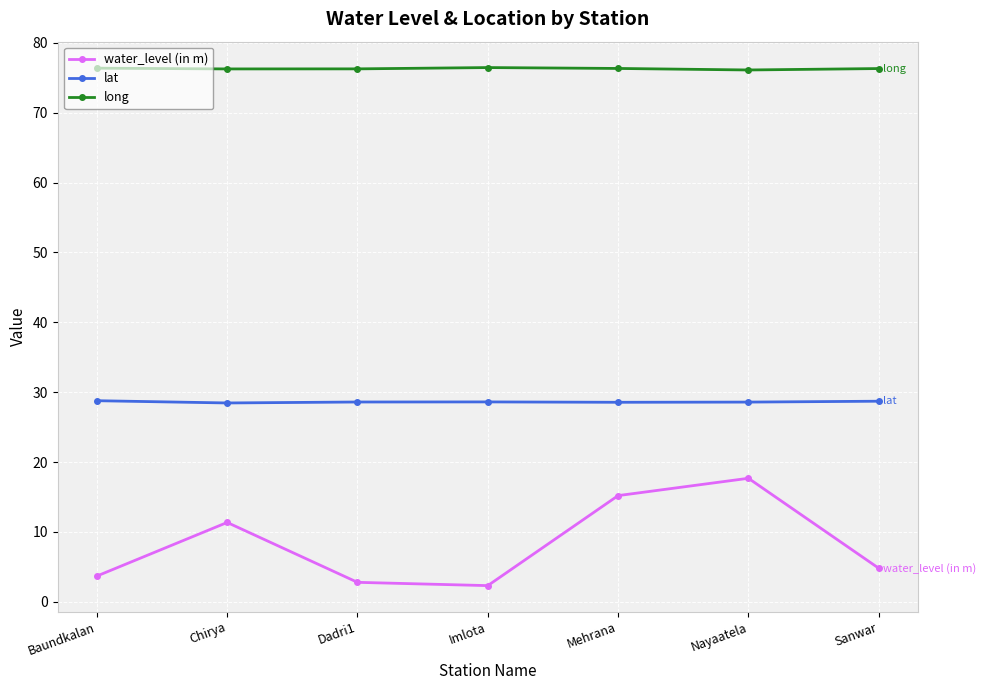

What is the value of the long point at the 7th from the left?

76.3